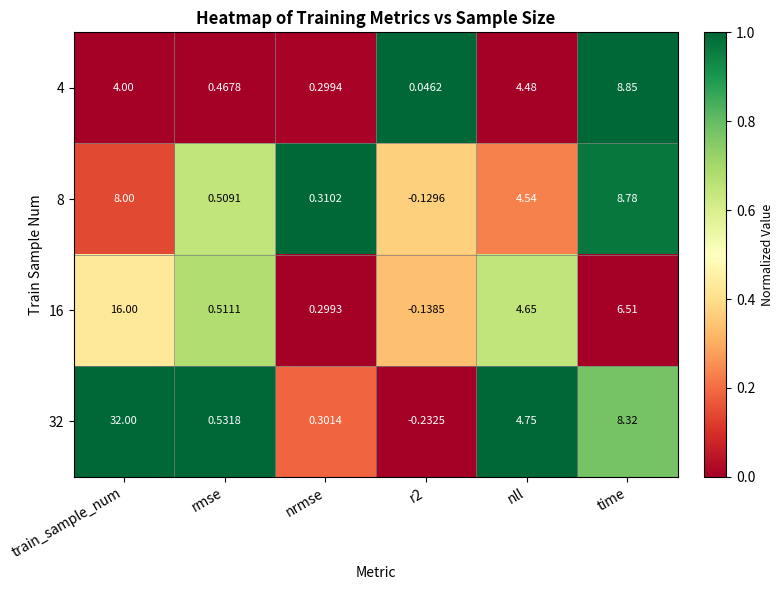

What is the difference between the highest and lowest values at rmse?

0.1